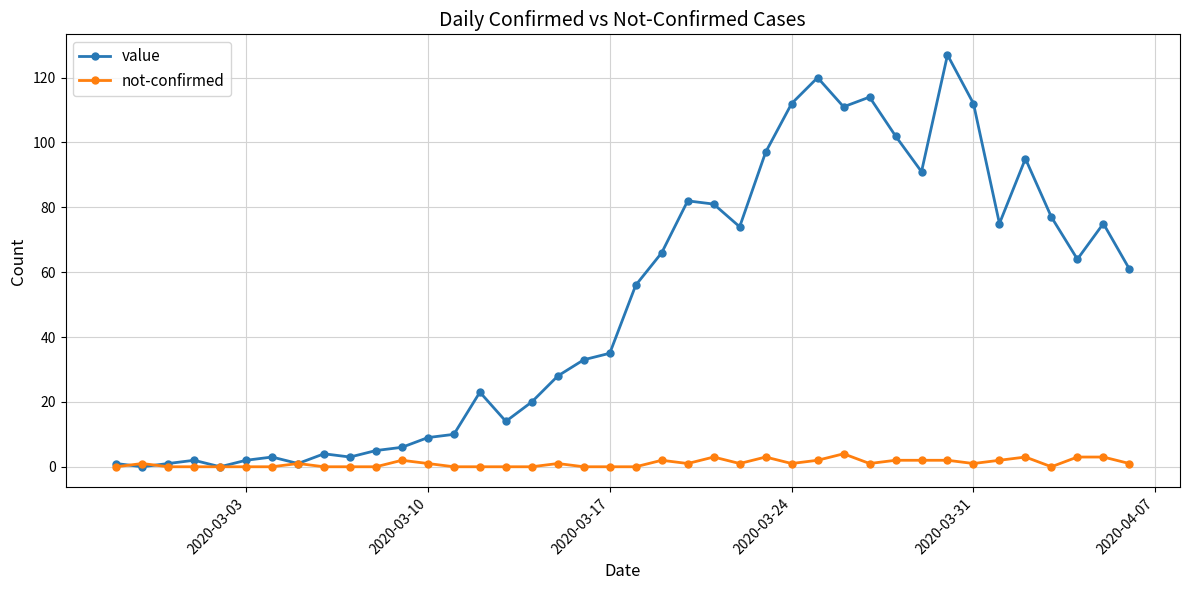

True or false: not-confirmed has more than 1 points higher than both neighbors.

True